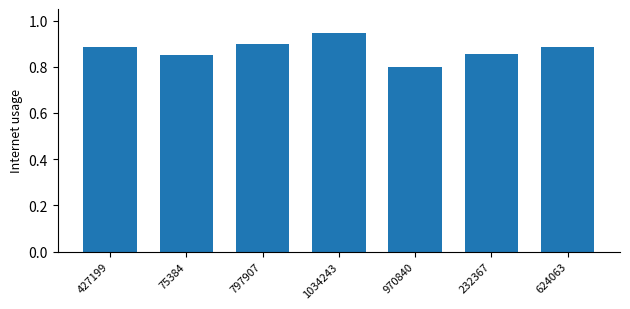

The chart shows a value of 0.9 at 797907. True or false?

True